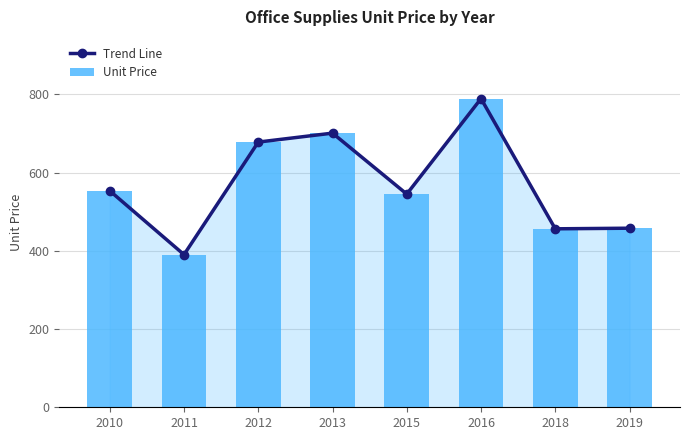

What value does the Unit Price series have at 2010?

553.5